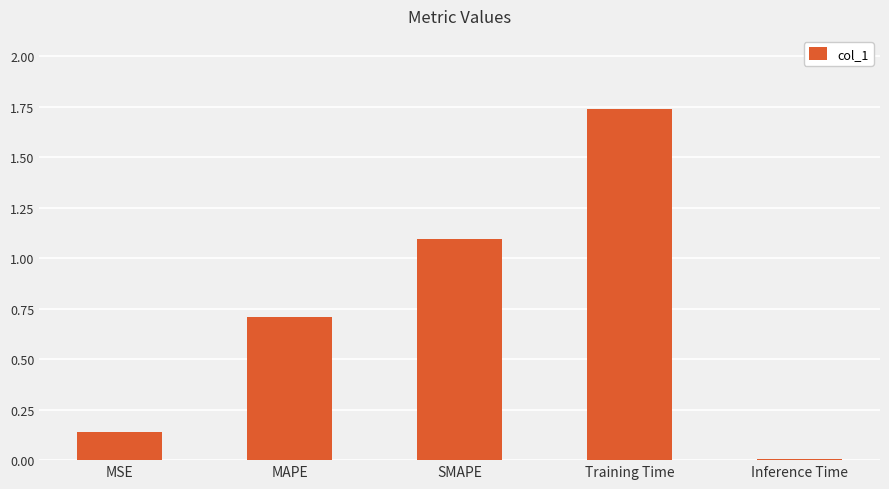

What is the sum of all values?

3.7